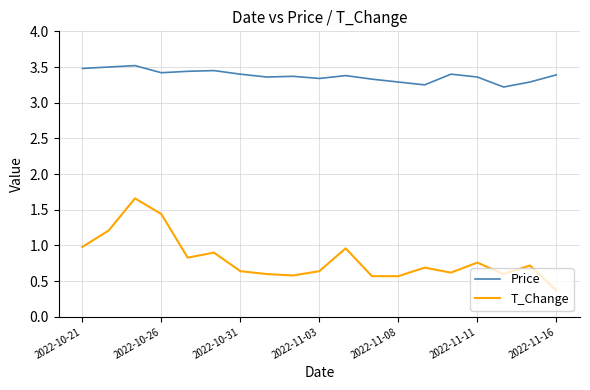

Which series has the widest spread of values?

T_Change